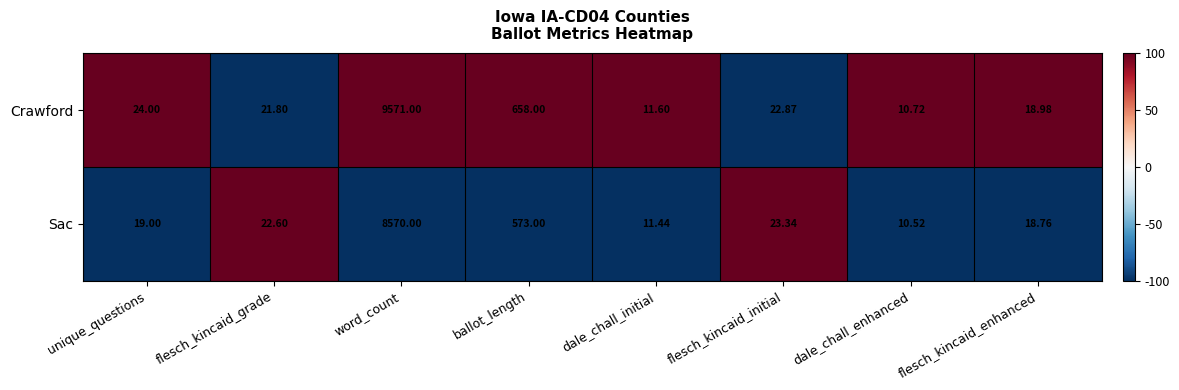

List the series in order of their overall mean, lowest first.

Sac, Crawford